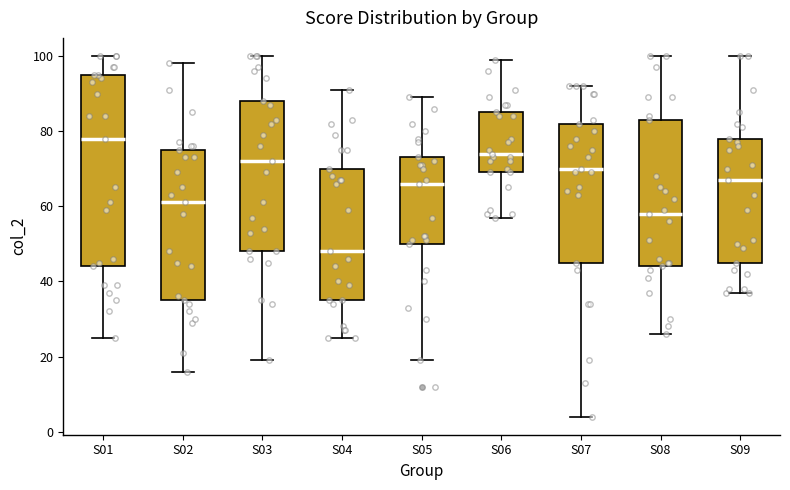

Reading left to right, read every box against the y-axis: the position of its median line, the range the box covers, and the ends of its whiskers. The values are not printed on the chart, so give them approximately, as read against the axis.

S01: median 78, box 44 to 96, whiskers 26 to 100
S02: median 62, box 36 to 76, whiskers 16 to 98
S03: median 72, box 48 to 88, whiskers 20 to 100
S04: median 48, box 36 to 70, whiskers 26 to 92
S05: median 66, box 50 to 74, whiskers 20 to 90
S06: median 74, box 70 to 86, whiskers 58 to 100
S07: median 70, box 46 to 82, whiskers 4 to 92
S08: median 58, box 44 to 84, whiskers 26 to 100
S09: median 68, box 46 to 78, whiskers 38 to 100